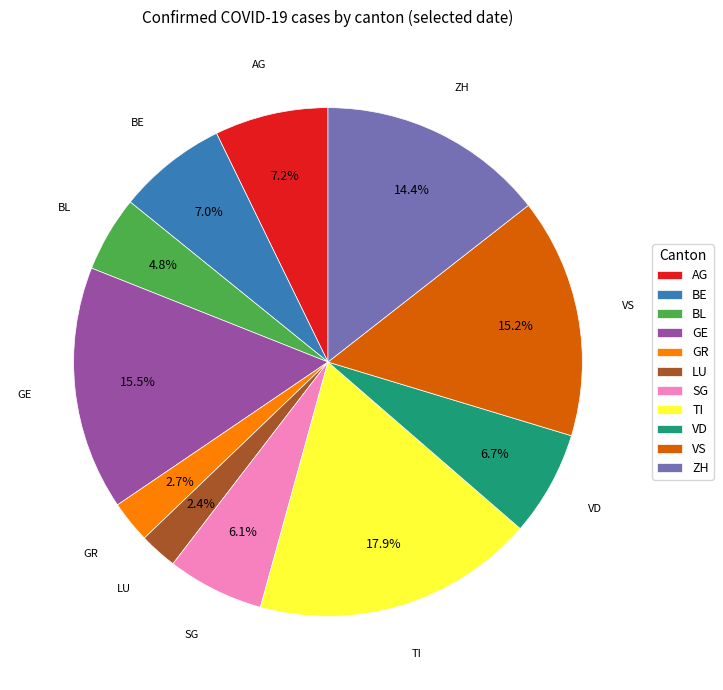

Is it true that TI is 27% of the pie?

False